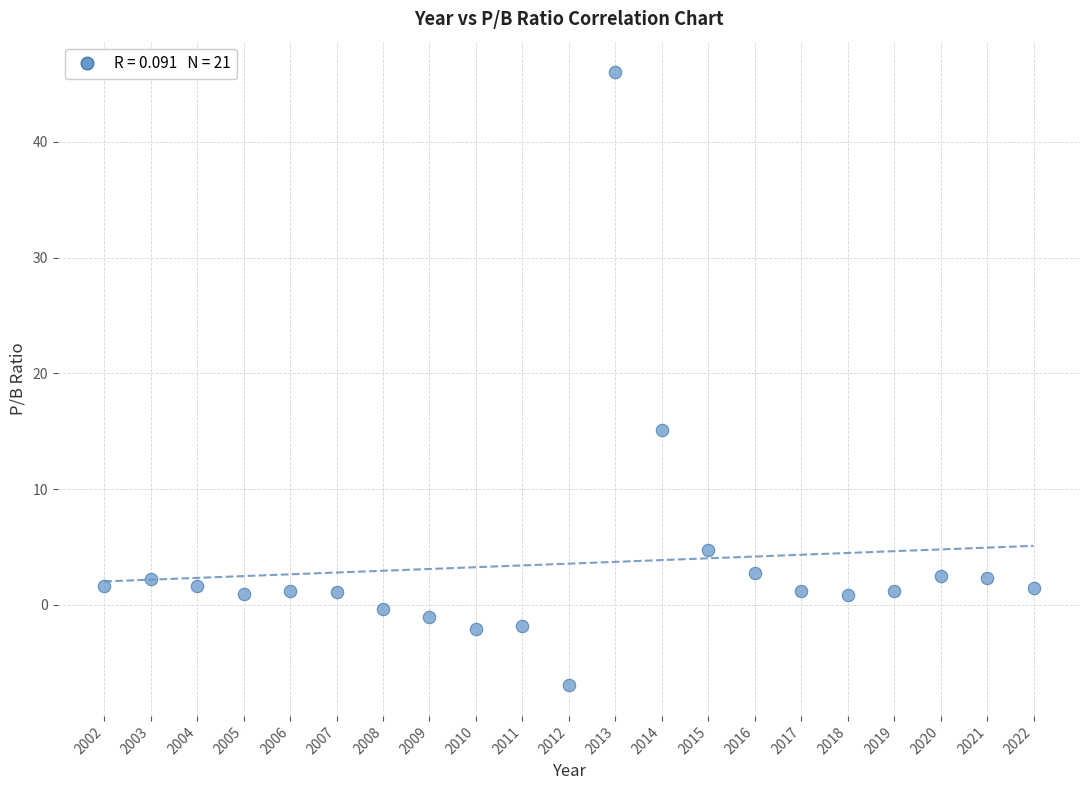

What is the range of X values (max minus min)?

20.0